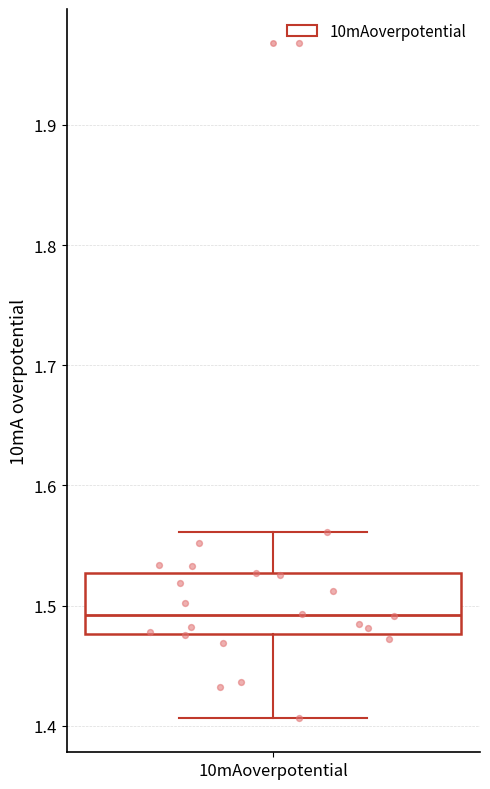

Transcribe this box plot: give where the median line is, the range the box spans, and where the two whiskers end, as read against the y-axis. The values are not printed on the chart, so give them approximately, as read against the axis.

median 1.49, box 1.48 to 1.53, whiskers 1.41 to 1.56